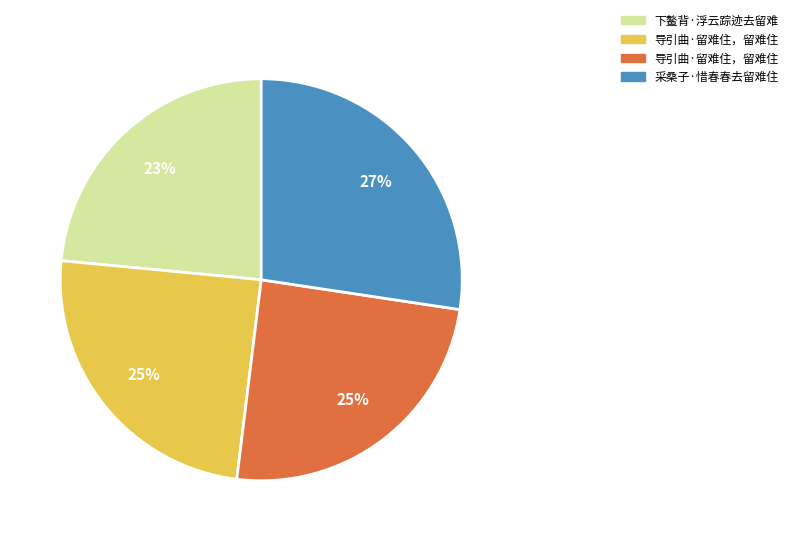

To the nearest percent, what is the average slice percentage?

25%